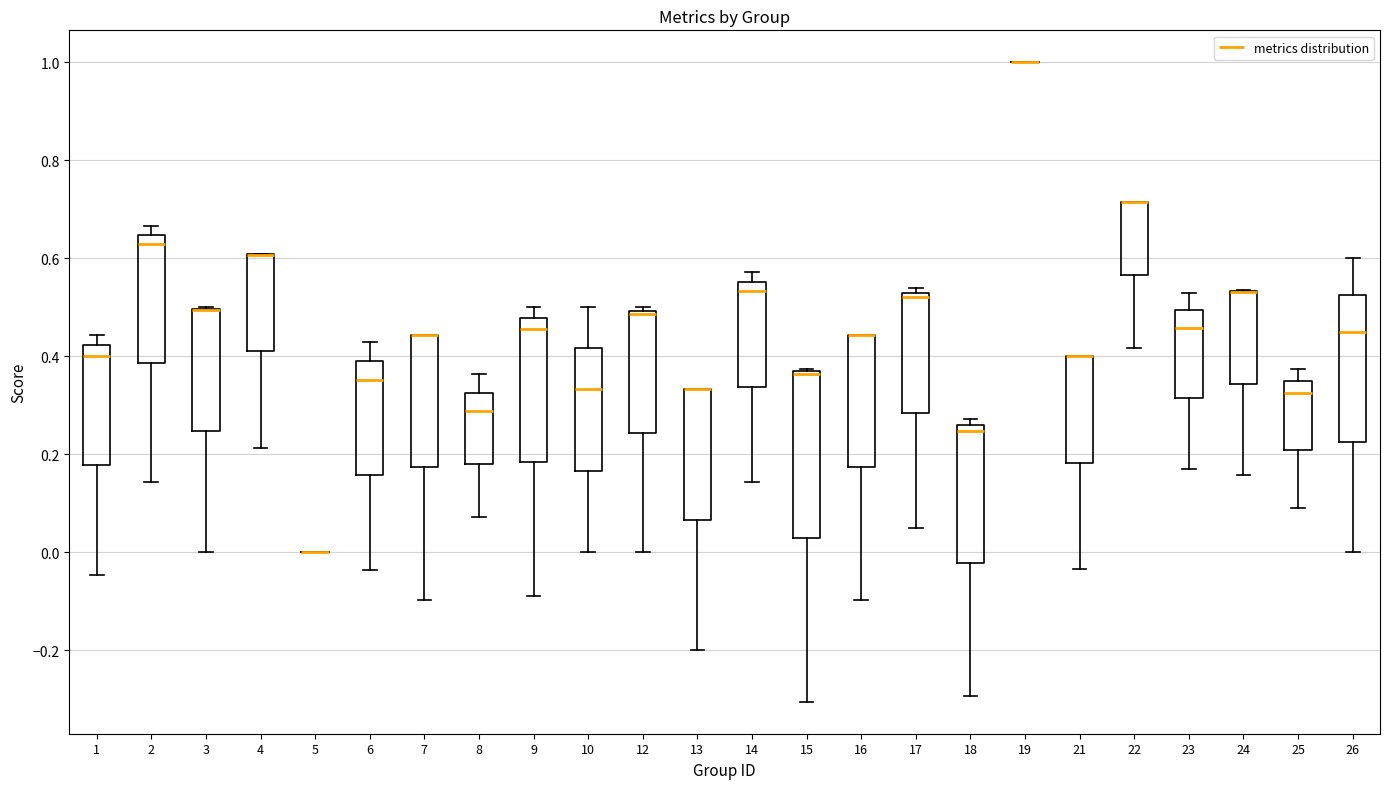

Reading left to right, read every box against the y-axis: the position of its median line, the range the box covers, and the ends of its whiskers. The values are not printed on the chart, so give them approximately, as read against the axis.

1: median 0.40, box 0.18 to 0.42, whiskers -0.04 to 0.44
2: median 0.62, box 0.38 to 0.64, whiskers 0.14 to 0.66
3: median 0.50 (drawn on the box's upper edge), box 0.24 to 0.50, whiskers 0.00 to 0.50
4: median 0.60 (drawn on the box's upper edge), box 0.42 to 0.60, whiskers 0.22 to 0.60
5: box collapsed to a line at 0.00, whiskers 0.00 to 0.00
6: median 0.36, box 0.16 to 0.40, whiskers -0.04 to 0.42
7: median 0.44 (drawn on the box's upper edge), box 0.18 to 0.44, whiskers -0.10 to 0.44
8: median 0.28, box 0.18 to 0.32, whiskers 0.08 to 0.36
9: median 0.46, box 0.18 to 0.48, whiskers -0.08 to 0.50
10: median 0.34, box 0.16 to 0.42, whiskers 0.00 to 0.50
12: median 0.48, box 0.24 to 0.50, whiskers 0.00 to 0.50 (just above the box's upper edge)
13: median 0.34 (drawn on the box's upper edge), box 0.06 to 0.34, whiskers -0.20 to 0.34
14: median 0.54, box 0.34 to 0.56, whiskers 0.14 to 0.58
15: median 0.36 (drawn on the box's upper edge), box 0.02 to 0.36, whiskers -0.30 to 0.38
16: median 0.44 (drawn on the box's upper edge), box 0.18 to 0.44, whiskers -0.10 to 0.44
17: median 0.52 (just below the box's upper edge), box 0.28 to 0.52, whiskers 0.04 to 0.54
18: median 0.24, box -0.02 to 0.26, whiskers -0.30 to 0.28
19: box collapsed to a line at 1.00, whiskers 1.00 to 1.00
21: median 0.40 (drawn on the box's upper edge), box 0.18 to 0.40, whiskers -0.04 to 0.40
22: median 0.72 (drawn on the box's upper edge), box 0.56 to 0.72, whiskers 0.42 to 0.72
23: median 0.46, box 0.32 to 0.50, whiskers 0.18 to 0.52
24: median 0.54 (drawn on the box's upper edge), box 0.34 to 0.54, whiskers 0.16 to 0.54
25: median 0.32, box 0.20 to 0.36, whiskers 0.10 to 0.38
26: median 0.46, box 0.22 to 0.52, whiskers 0.00 to 0.60